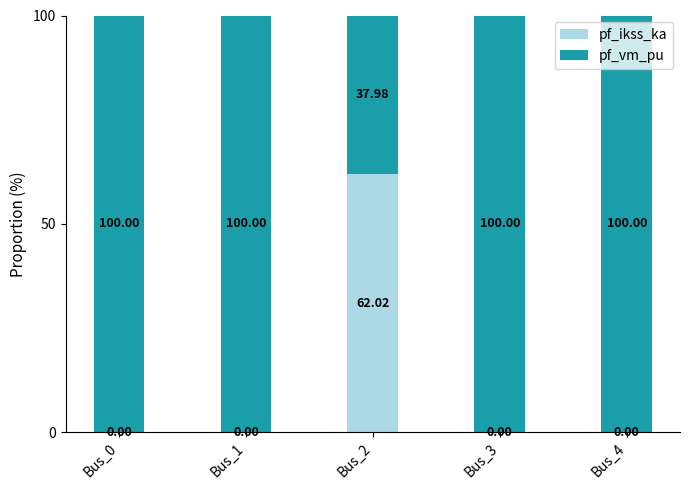

Which category has the highest value in the pf_ikss_ka series?

Bus_2